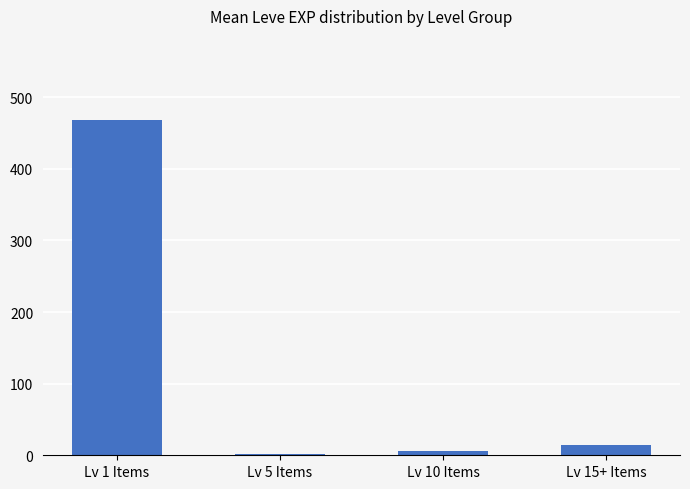

What position from the left is Lv 15+ Items?

4